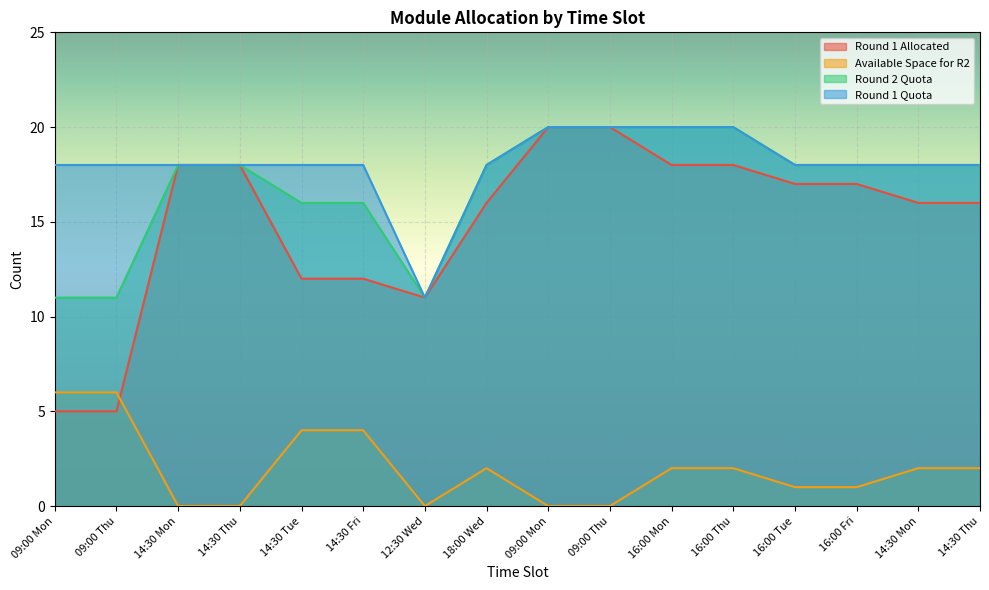

True or false: Available Space for R2 has more than 0 points higher than both neighbors.

True